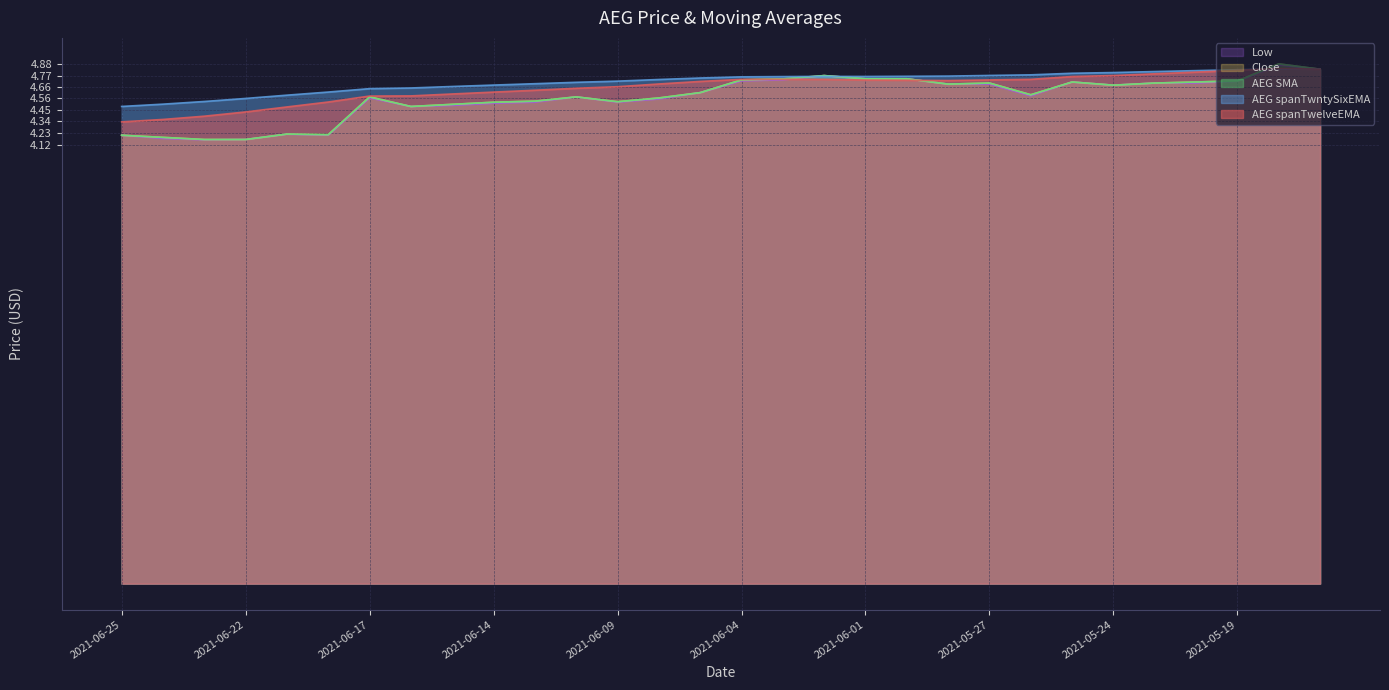

At which category does AEG SMA reach its first local peak?

2021-06-21